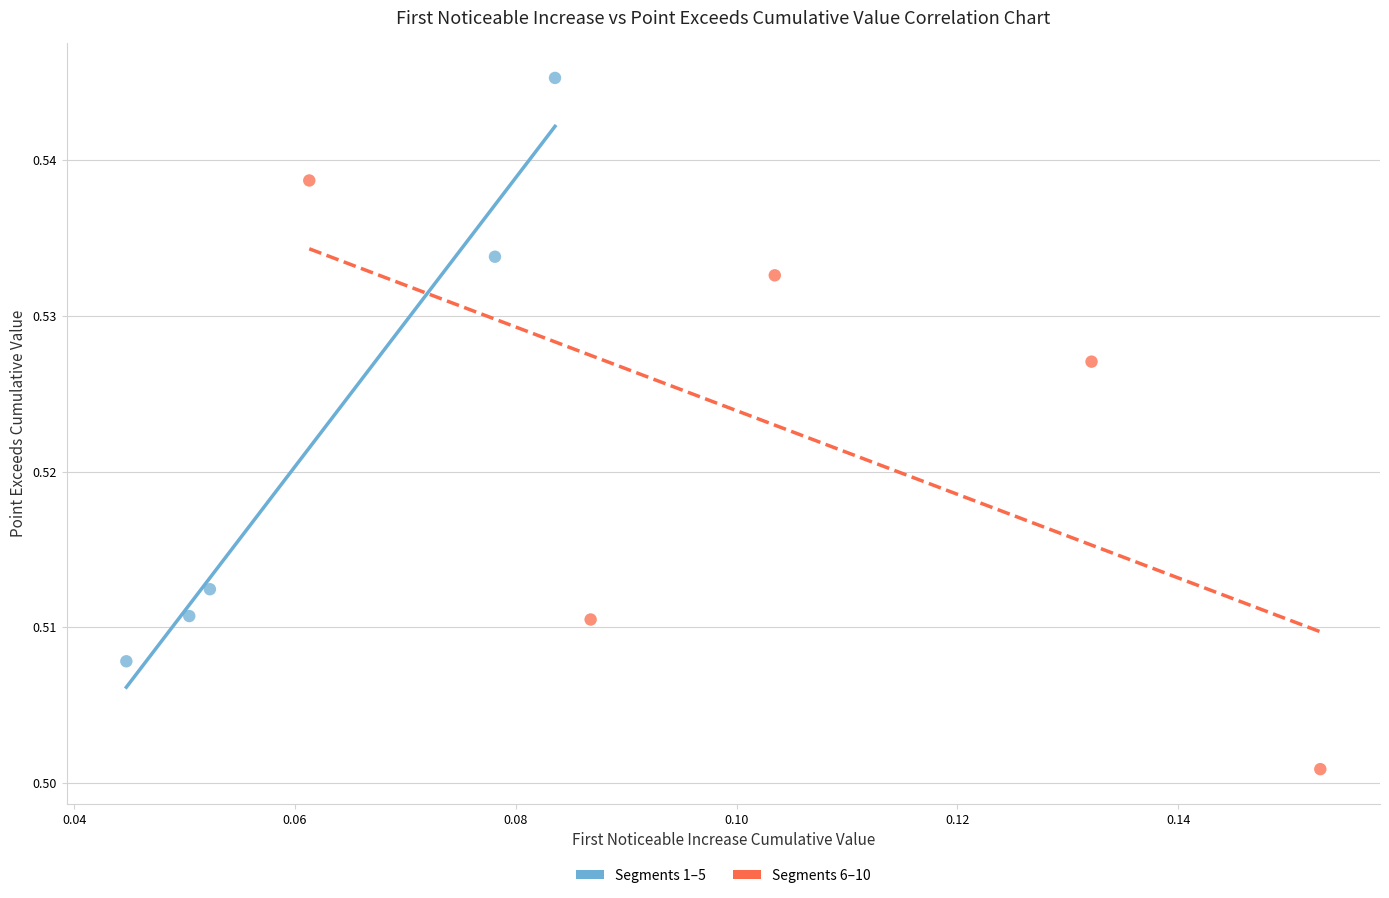

Which series contains the lowest Y value?

Segments 6–10